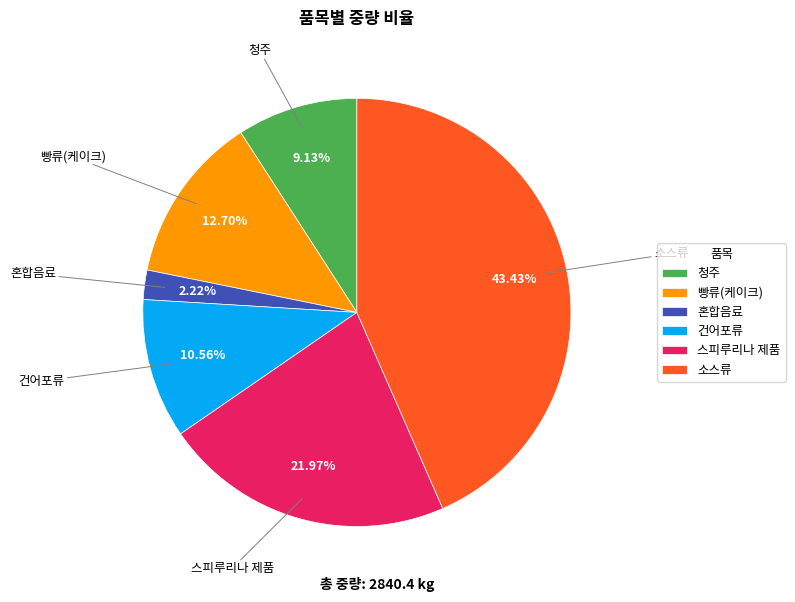

What is the largest slice in the pie chart?

소스류